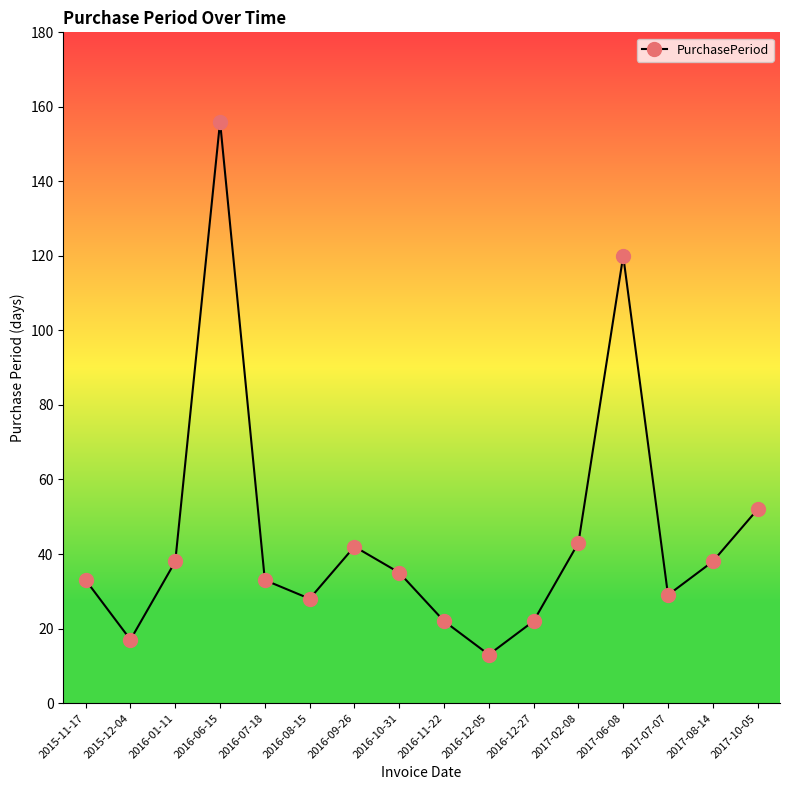

Which category has the highest value across all series?

2016-06-15